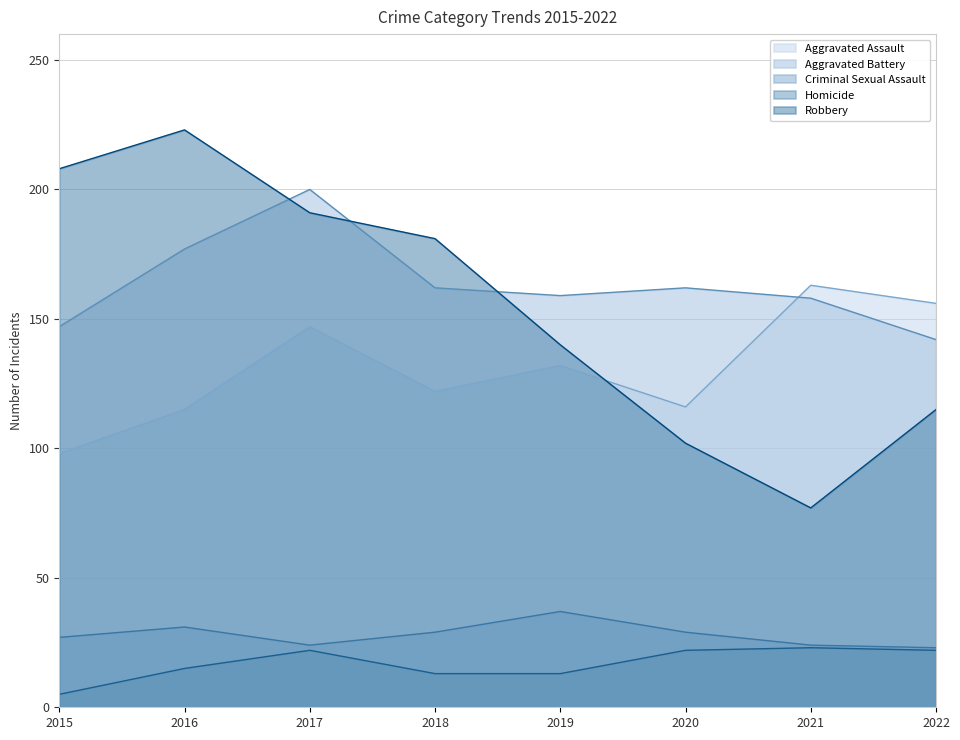

What is the greatest value displayed?

223